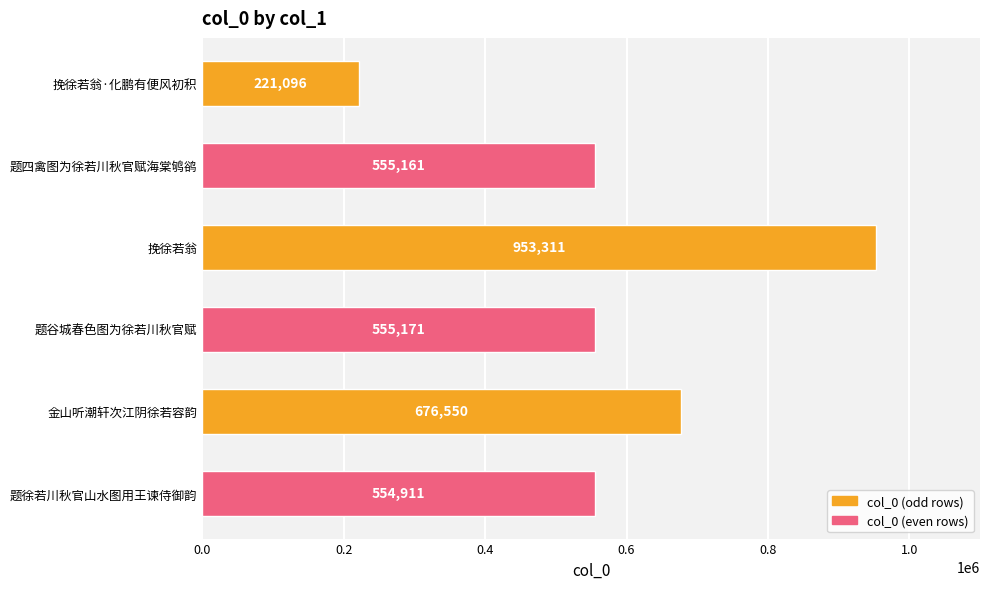

Reading top to bottom, list all the values displayed in this chart.

挽徐若翁·化鹏有便风初积=221096	题四禽图为徐若川秋官赋海棠鸲鹆=555161	挽徐若翁=953311	题谷城春色图为徐若川秋官赋=555171	金山听潮轩次江阴徐若容韵=676550	题徐若川秋官山水图用王谏侍御韵=554911